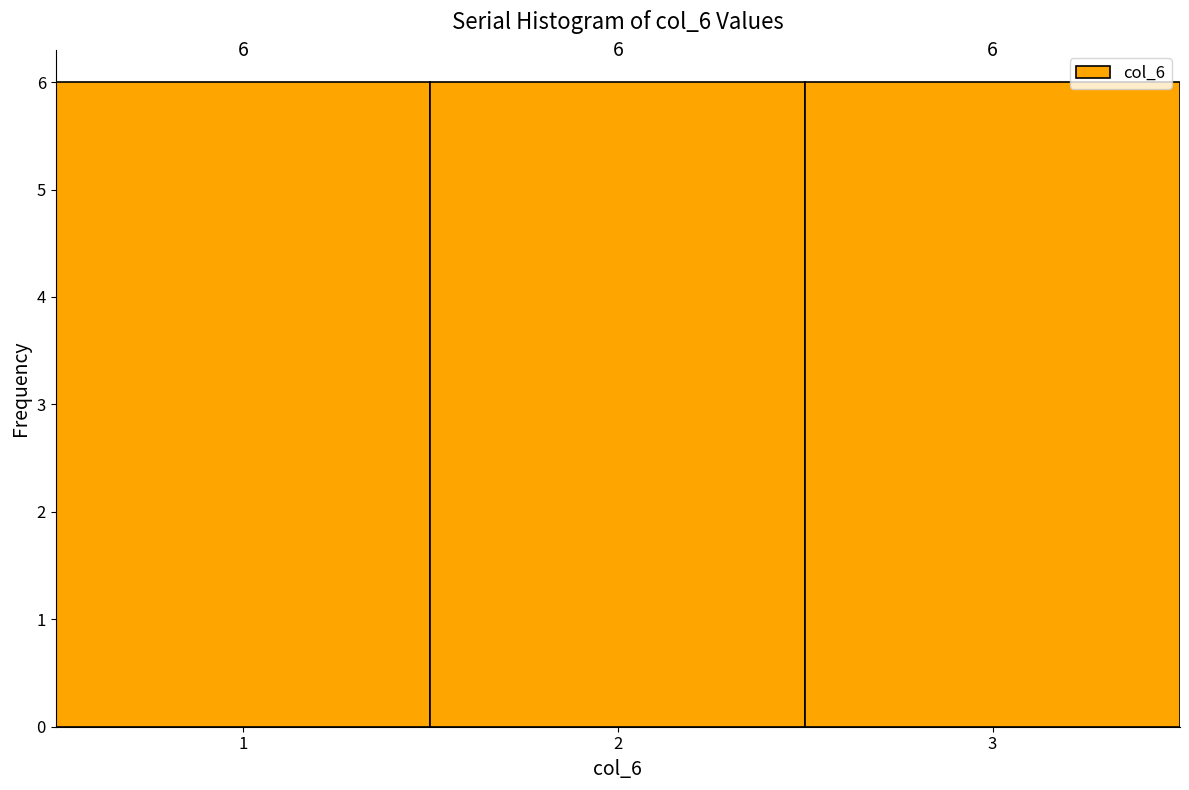

Reading left to right, list every bar in this chart as the range it spans on the x-axis followed by its height.

0.5 to 1.5: 6
1.5 to 2.5: 6
2.5 to 3.5: 6